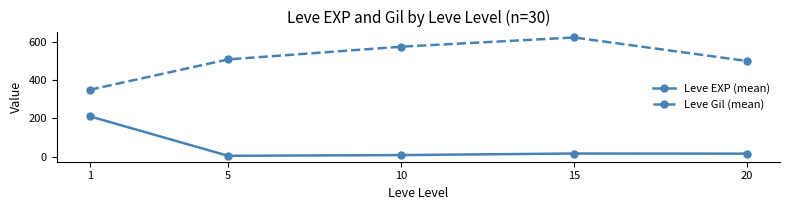

True or false: Leve EXP (mean) and Leve Gil (mean) cross at least once.

False